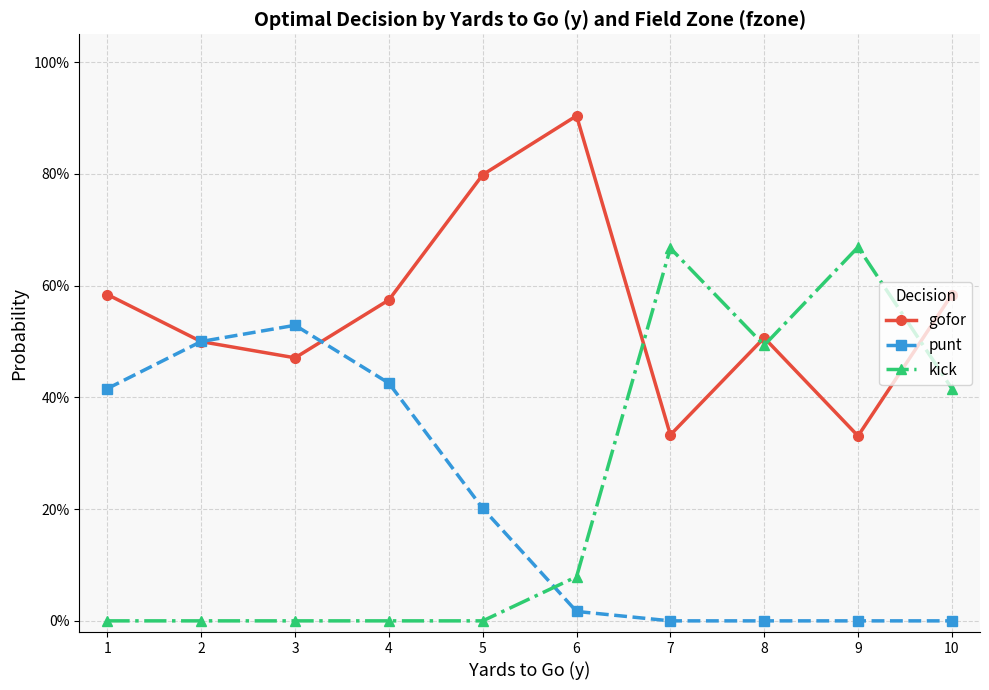

Where do punt and gofor first cross each other?

1 and 2